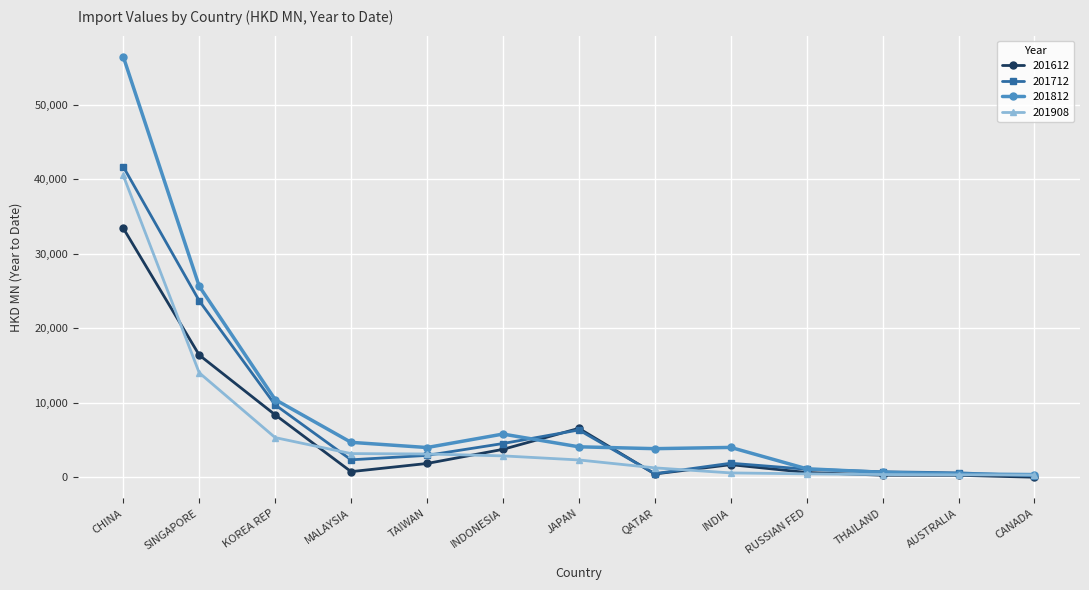

True or false: 201812 has more than 0 points higher than both neighbors.

True